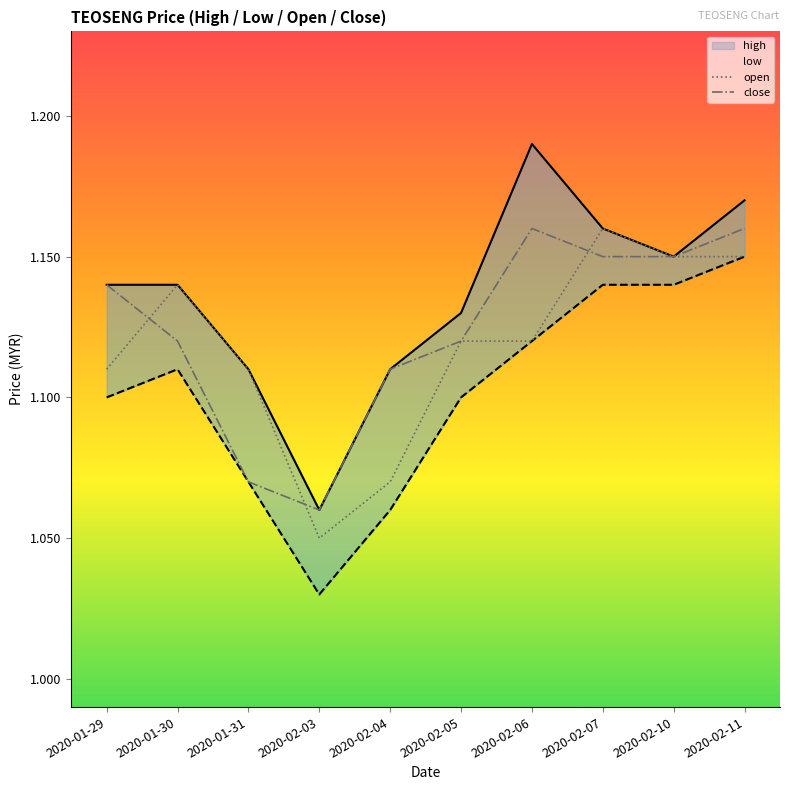

Reading left to right, list all the values displayed in this chart.

high: 1.1	1.1	1.1	1.1	1.1	1.1	1.2	1.2	1.1	1.2
low: 1.1	1.1	1.1	1.0	1.1	1.1	1.1	1.1	1.1	1.1
open: 1.1	1.1	1.1	1.1	1.1	1.1	1.1	1.2	1.1	1.1
close: 1.1	1.1	1.1	1.1	1.1	1.1	1.2	1.1	1.1	1.2